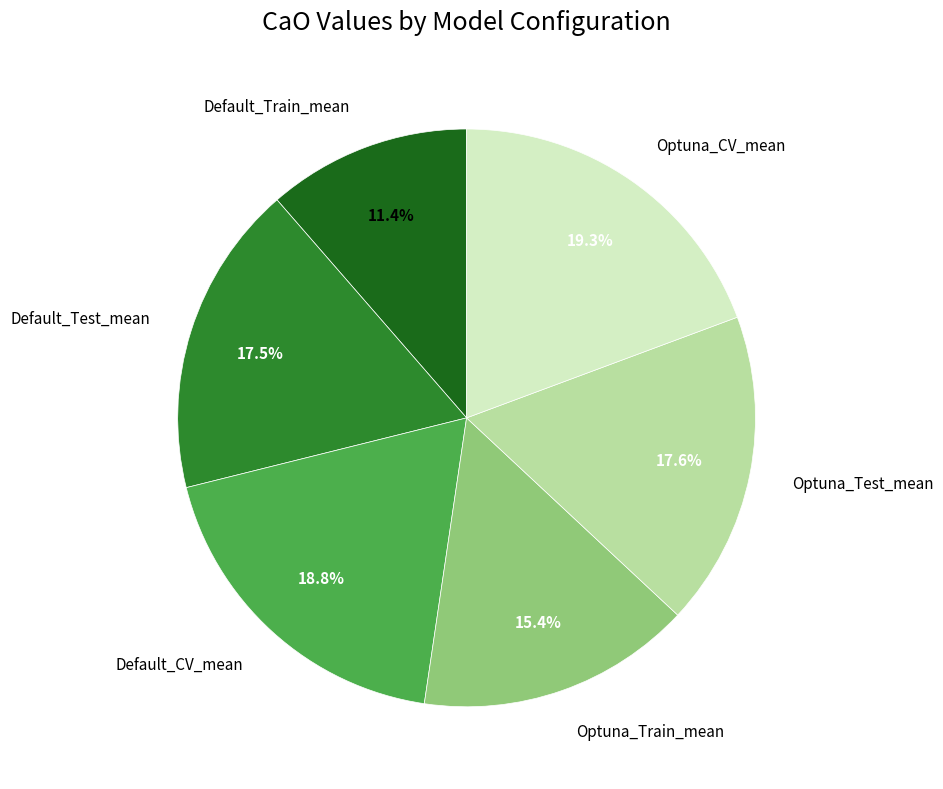

What is the largest slice in the pie chart?

Optuna_CV_mean